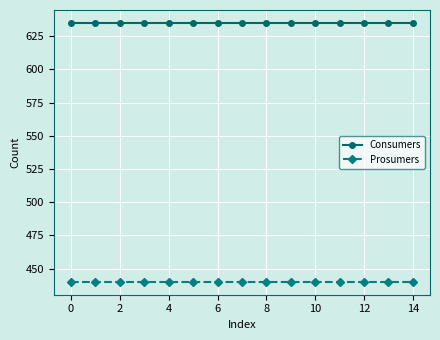

List the series in order of their peak value, highest first.

Consumers, Prosumers